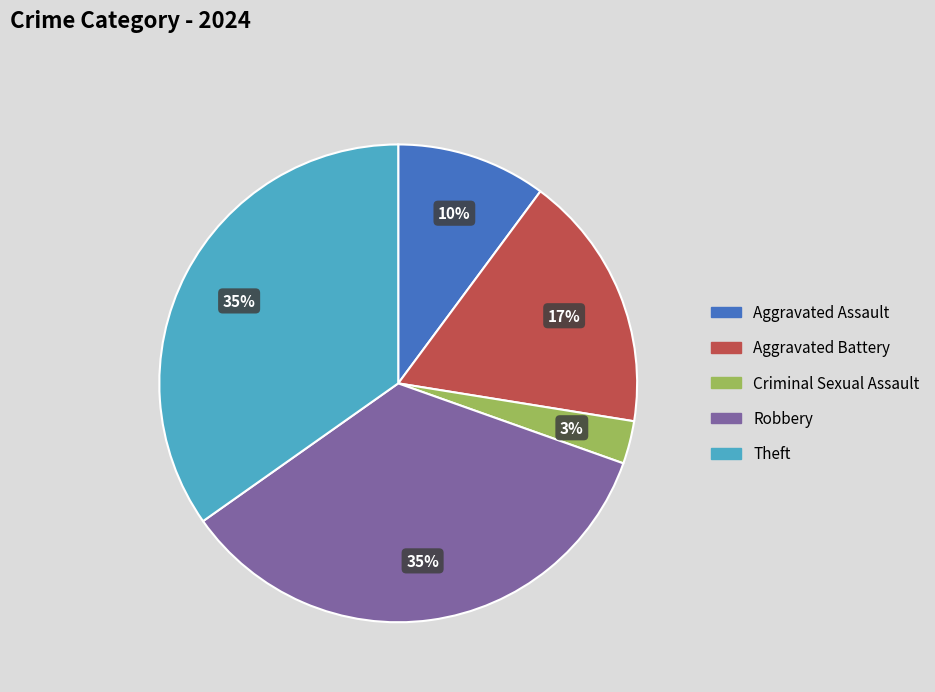

True or false: Robbery accounts for 26% of the total.

False